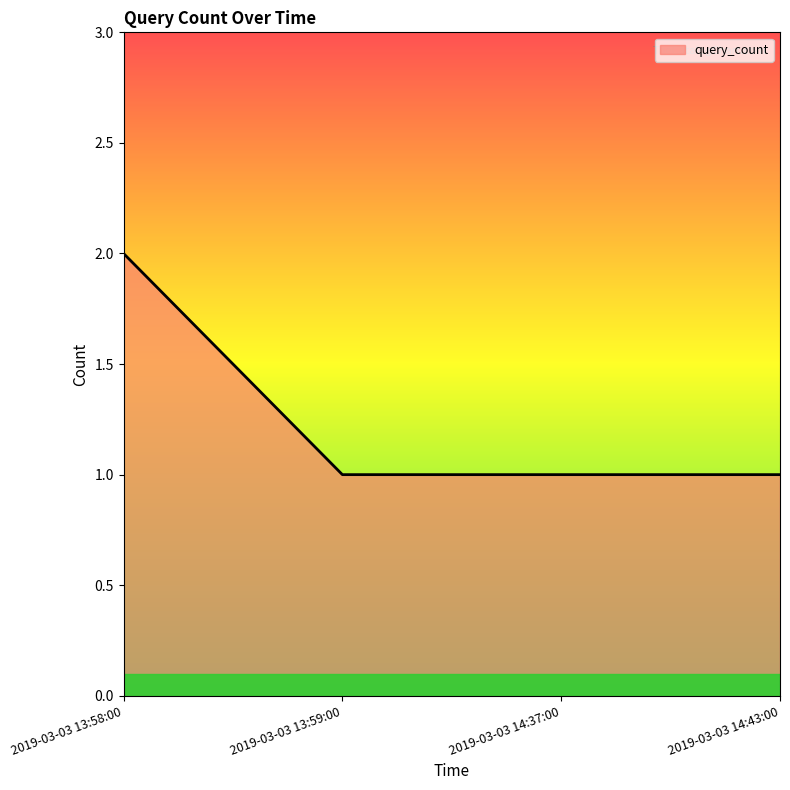

Which label corresponds to the largest value in the chart?

2019-03-03 13:58:00